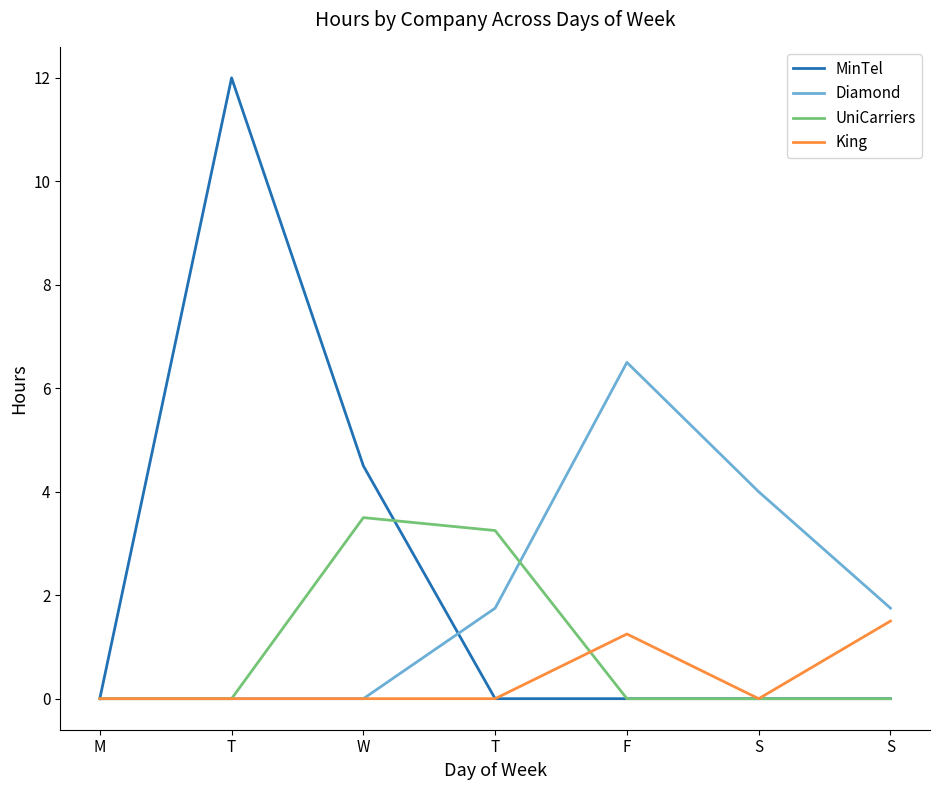

List the series in order of their peak value, lowest first.

King, UniCarriers, Diamond, MinTel